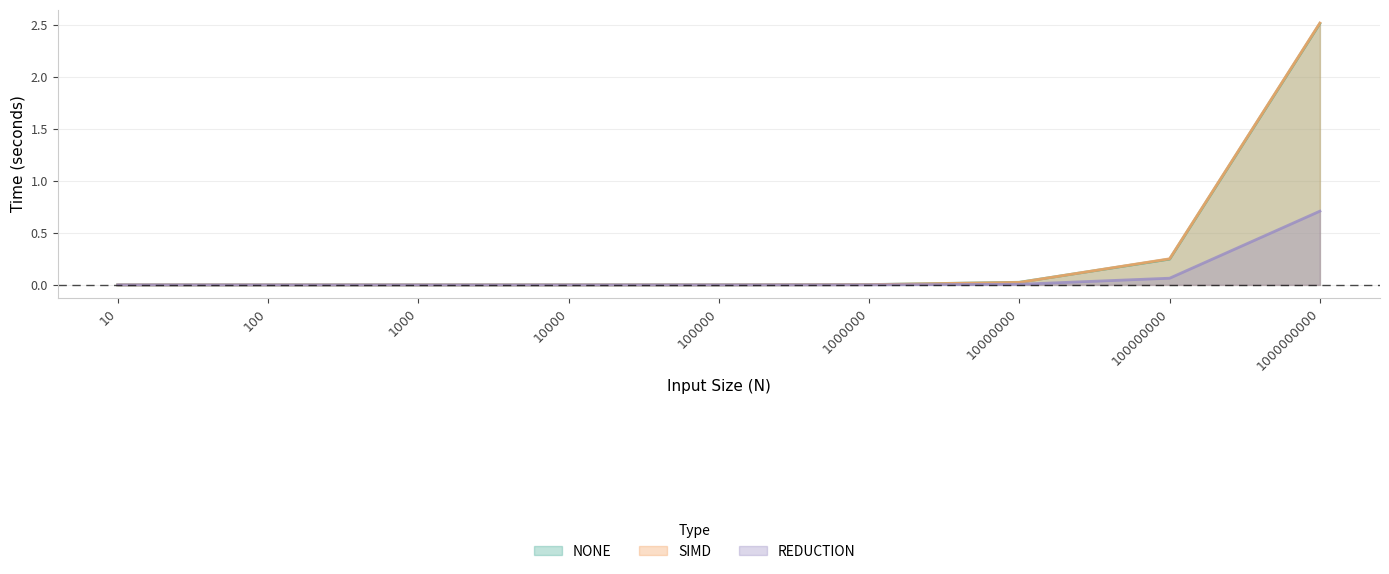

Where do REDUCTION and NONE first cross each other?

100 and 1000